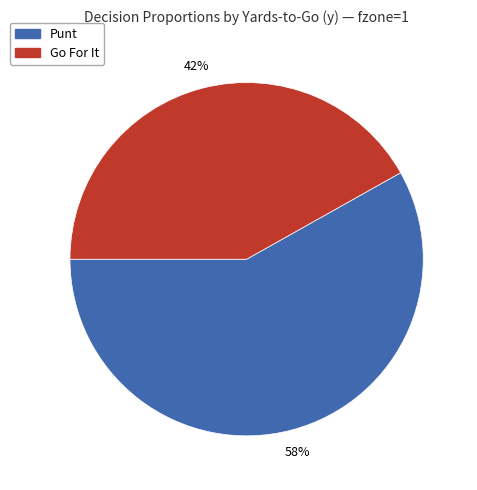

Count the number of slices in the pie.

2